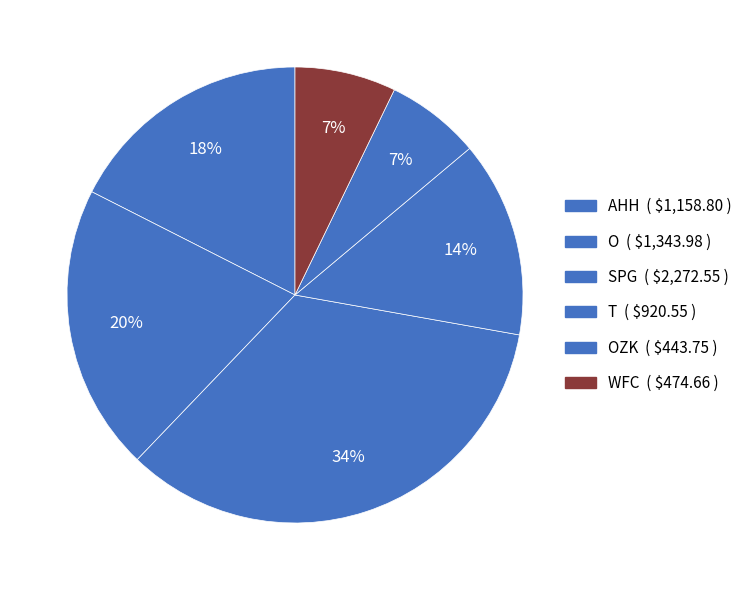

Is there a majority slice in this chart?

No